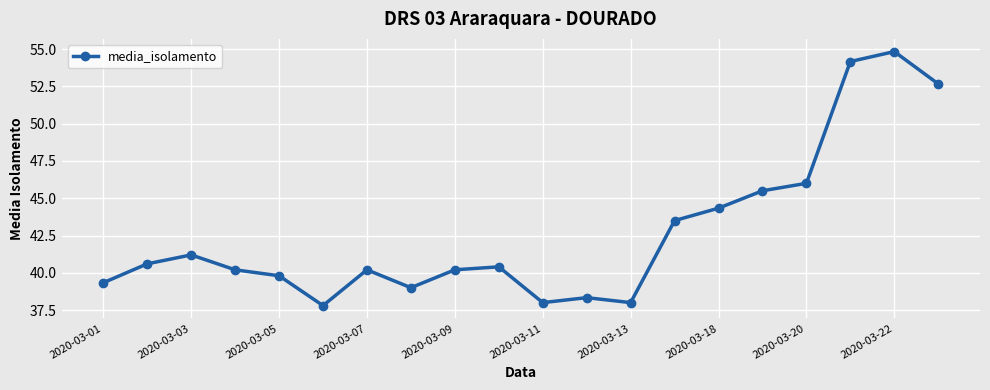

Count the number of data series in this chart.

1